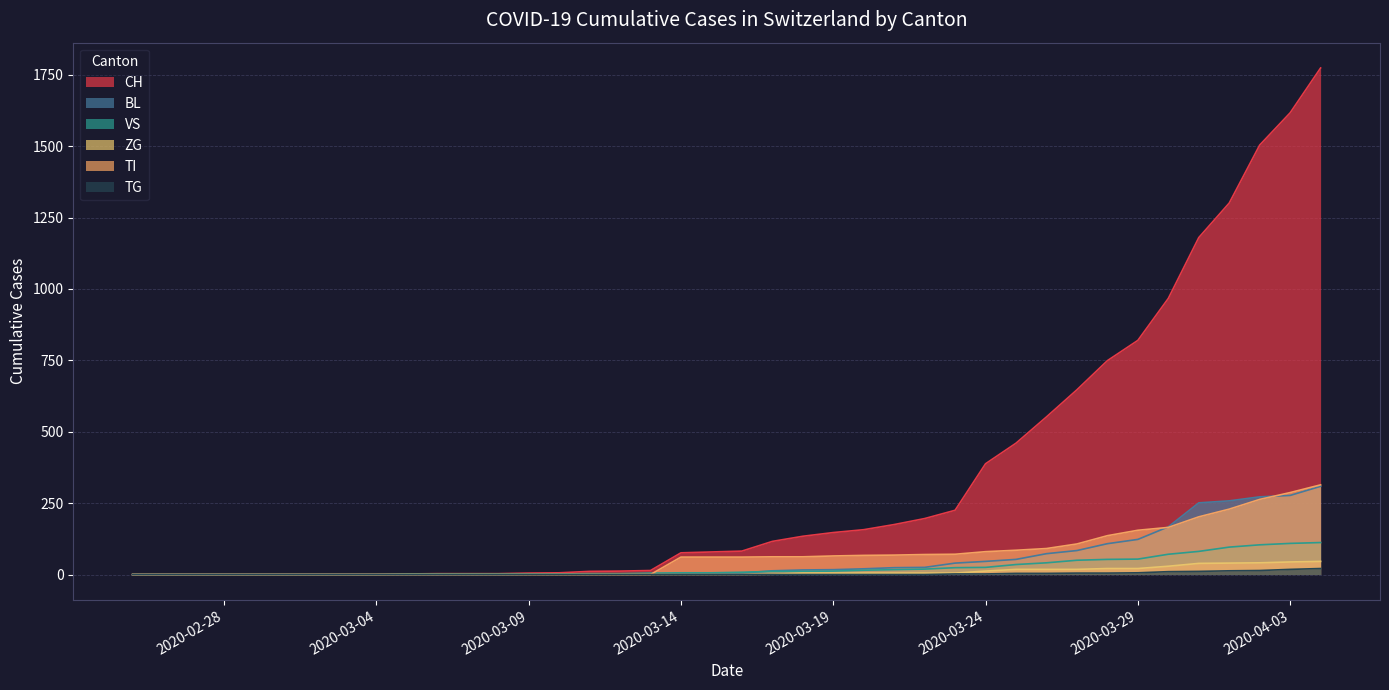

How many values in ZG are above zero?

19